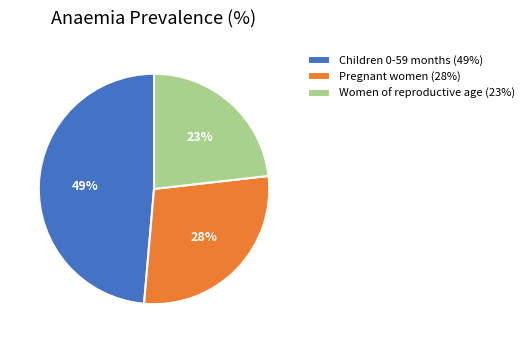

To the nearest percent, what is the combined percentage of Children 0-59 months and Women of reproductive age?

72%